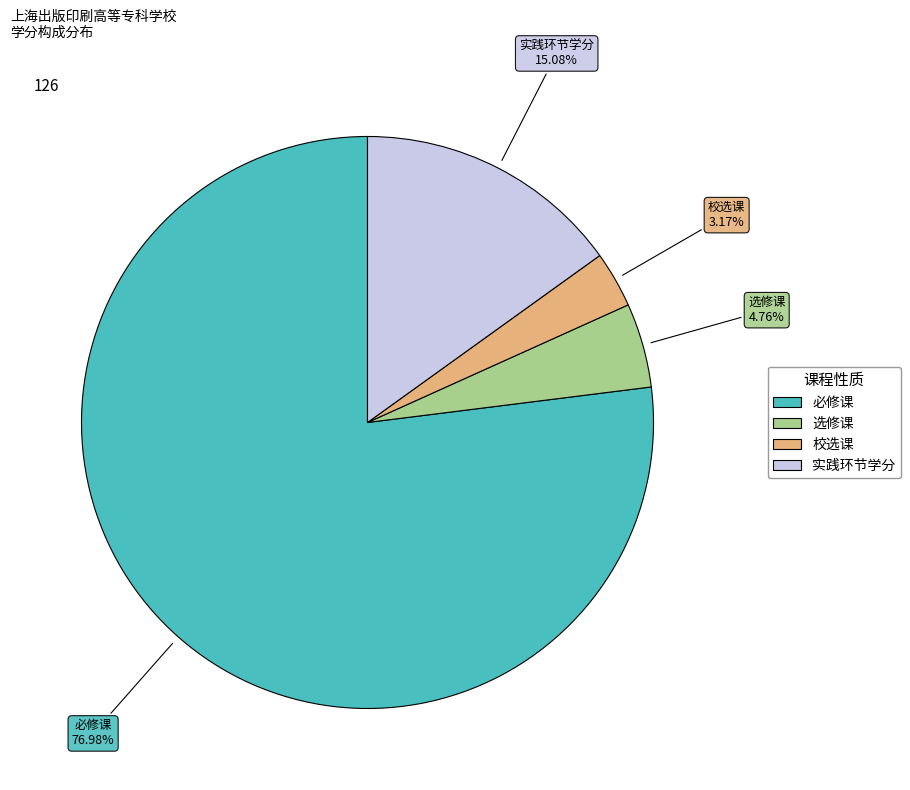

Is there any slice that represents more than half of the pie?

Yes